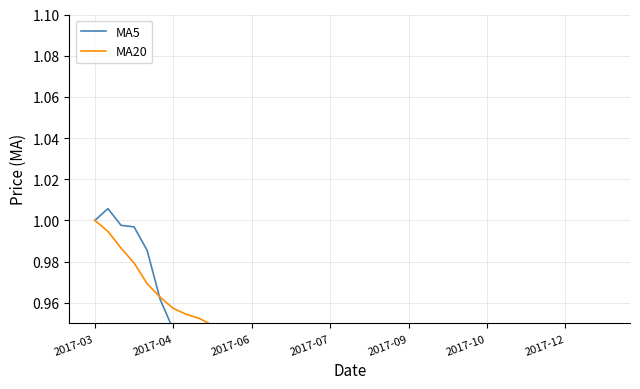

Where is MA20 nearest to the value 0?

39